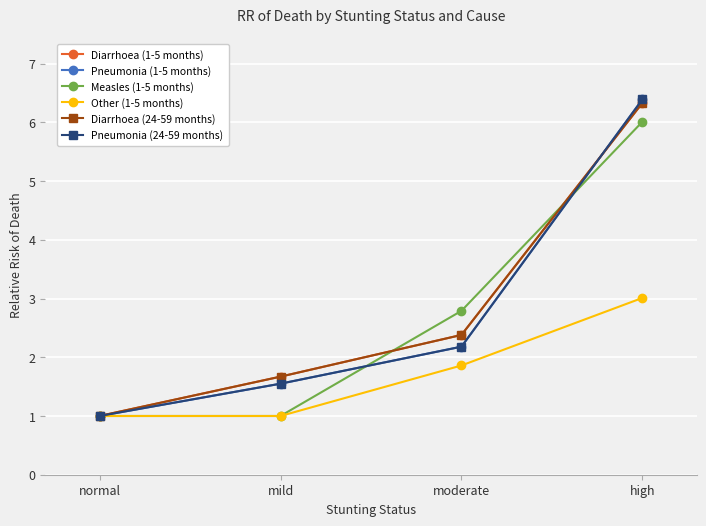

Which category has the lowest value across all series?

normal